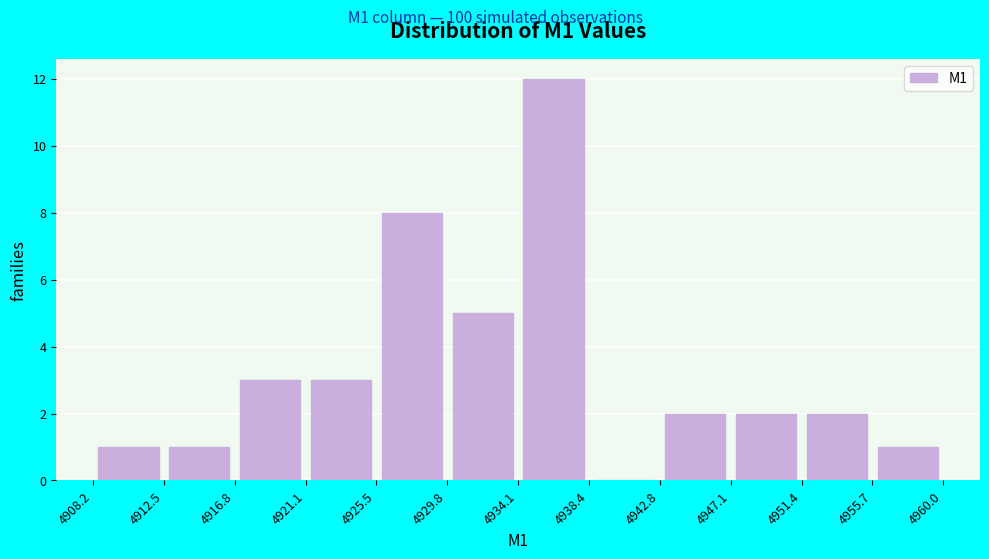

Reading left to right, transcribe this chart: for each bar, give the range it covers on the x-axis and its height. The values are not printed on the chart, so give them approximately, as read against the axis.

4908.2 to 4912.5: 1
4912.5 to 4916.8: 1
4916.8 to 4921.1: 3
4921.1 to 4925.5: 3
4925.5 to 4929.8: 8
4929.8 to 4934.1: 5
4934.1 to 4938.4: 12
4938.4 to 4942.8: 0
4942.8 to 4947.1: 2
4947.1 to 4951.4: 2
4951.4 to 4955.7: 2
4955.7 to 4960.0: 1